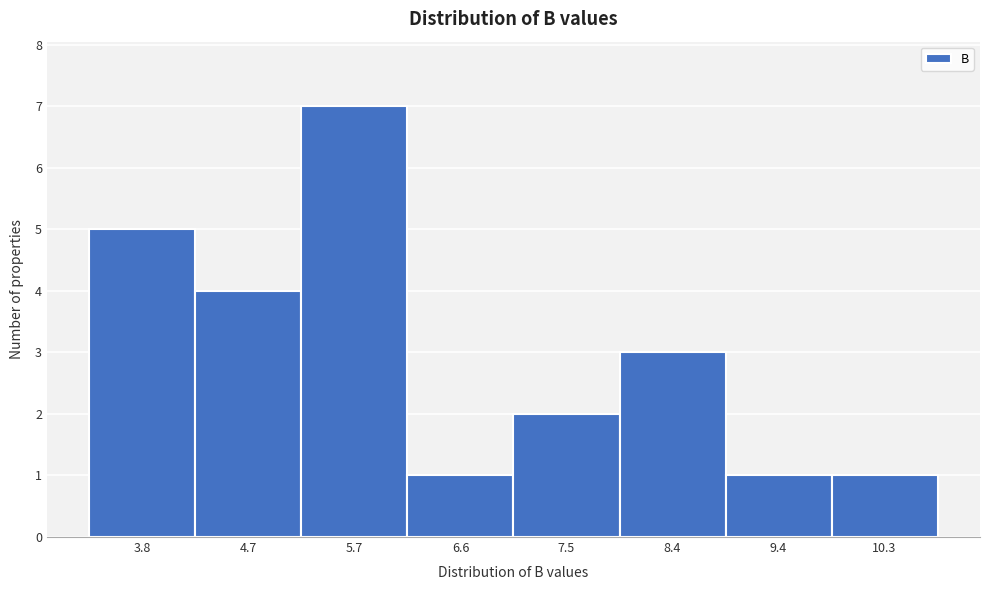

Reading right to left, list all the values displayed in this chart.

1	1	3	2	1	7	4	5